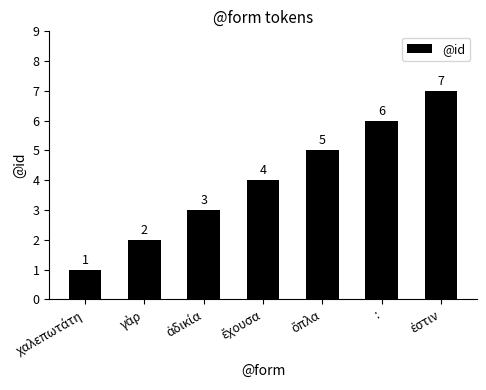

What is the difference between the maximum and minimum values?

6